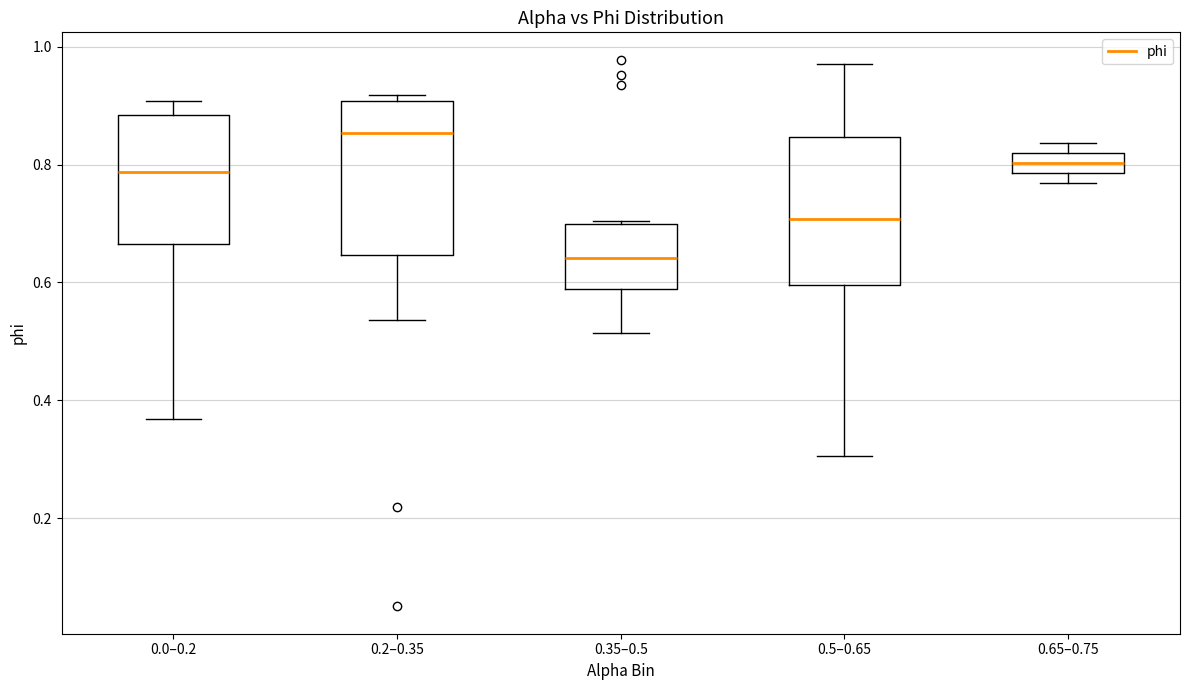

Reading left to right, transcribe this box plot: for each box, give where its median line is, the range the box spans, and where its two whiskers end, as read against the y-axis. The values are not printed on the chart, so give them approximately, as read against the axis.

0.0–0.2: median 0.78, box 0.66 to 0.88, whiskers 0.36 to 0.90
0.2–0.35: median 0.86, box 0.64 to 0.90, whiskers 0.54 to 0.92
0.35–0.5: median 0.64, box 0.58 to 0.70, whiskers 0.52 to 0.70
0.5–0.65: median 0.70, box 0.60 to 0.84, whiskers 0.30 to 0.98
0.65–0.75: median 0.80, box 0.78 to 0.82, whiskers 0.76 to 0.84